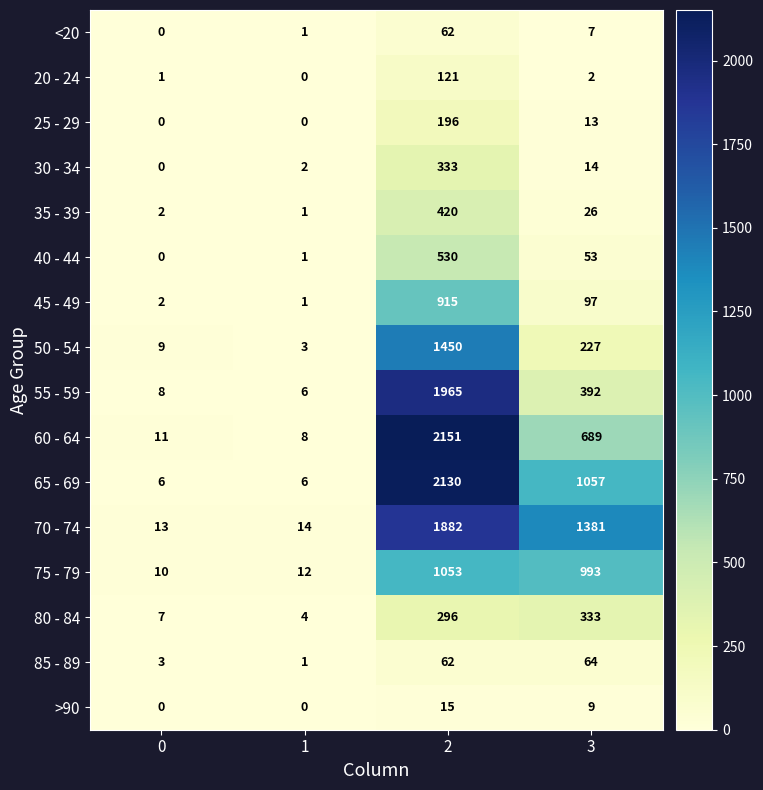

Count the number of categories in the chart.

4